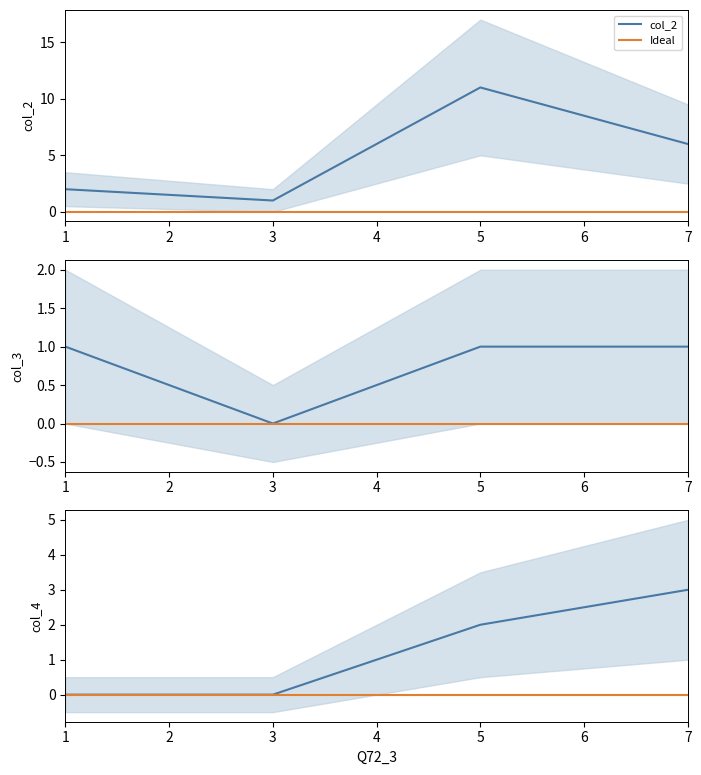

What is the value of the col_3 point at the 4th from the left?

1